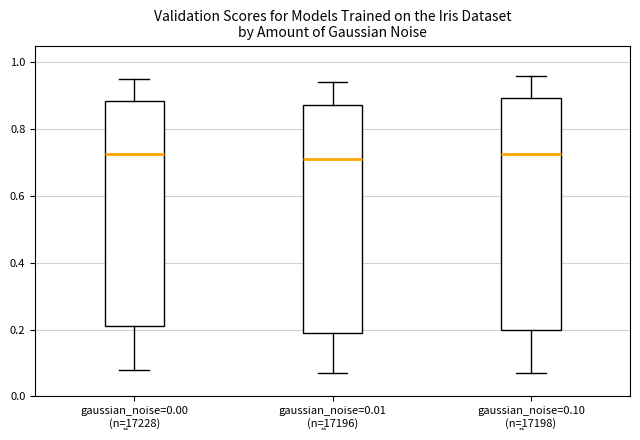

Reading left to right, read every box against the y-axis: the position of its median line, the range the box covers, and the ends of its whiskers. The values are not printed on the chart, so give them approximately, as read against the axis.

gaussian_noise=0.00 (n=͖17228): median 0.72, box 0.22 to 0.88, whiskers 0.08 to 0.96
gaussian_noise=0.01 (n=͖17196): median 0.72, box 0.20 to 0.88, whiskers 0.08 to 0.94
gaussian_noise=0.10 (n=͖17198): median 0.72, box 0.20 to 0.90, whiskers 0.08 to 0.96